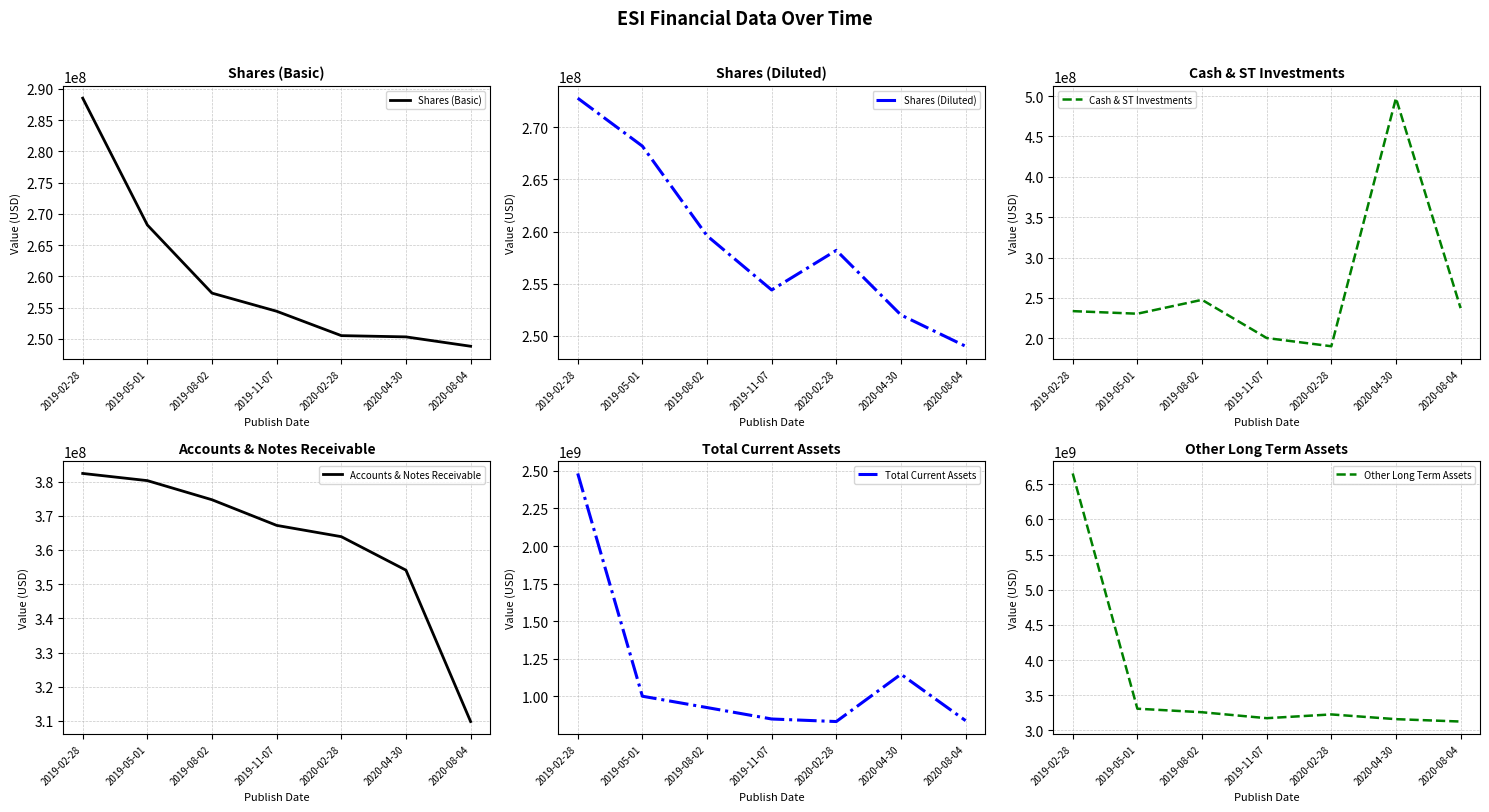

Reading right to left, what are all the values shown in this chart?

Shares (Basic): 2020-08-04=248800000	2020-04-30=250300000	2020-02-28=250500000	2019-11-07=254400000	2019-08-02=257300000	2019-05-01=268200000	2019-02-28=288500000
Shares (Diluted): 2020-08-04=249000000	2020-04-30=252000000	2020-02-28=258200000	2019-11-07=254400000	2019-08-02=259600000	2019-05-01=268200000	2019-02-28=272800000
Cash & ST Investments: 2020-08-04=237300000	2020-04-30=497400000	2020-02-28=190100000	2019-11-07=200300000	2019-08-02=247600000	2019-05-01=230400000	2019-02-28=233600000
Accounts & Notes Receivable: 2020-08-04=309800000	2020-04-30=354100000	2020-02-28=363900000	2019-11-07=367200000	2019-08-02=374700000	2019-05-01=380300000	2019-02-28=382400000
Total Current Assets: 2020-08-04=839400000	2020-04-30=1147800000	2020-02-28=833400000	2019-11-07=850300000	2019-08-02=926300000	2019-05-01=1001700000	2019-02-28=2482200000
Other Long Term Assets: 2020-08-04=3125100000	2020-04-30=3159000000	2020-02-28=3226200000	2019-11-07=3172800000	2019-08-02=3257300000	2019-05-01=3307500000	2019-02-28=6652400000